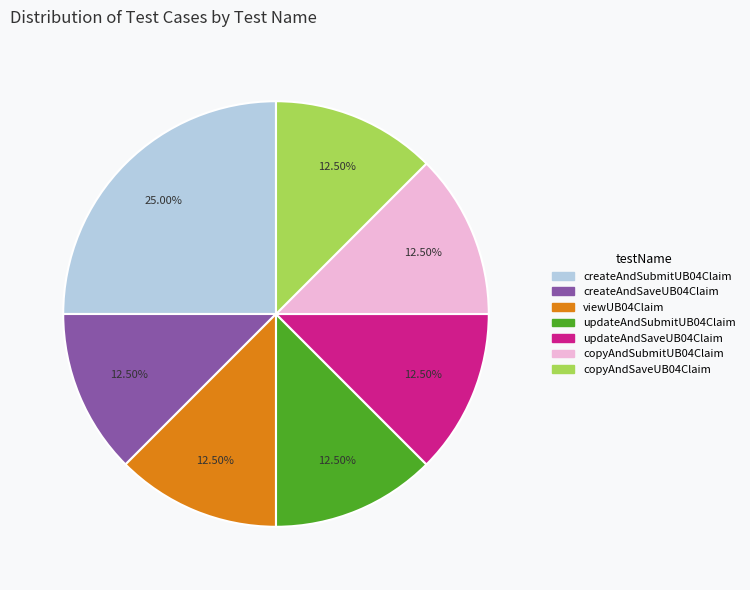

Combined, what portion of the pie is updateAndSaveUB04Claim and updateAndSubmitUB04Claim?

25.0%